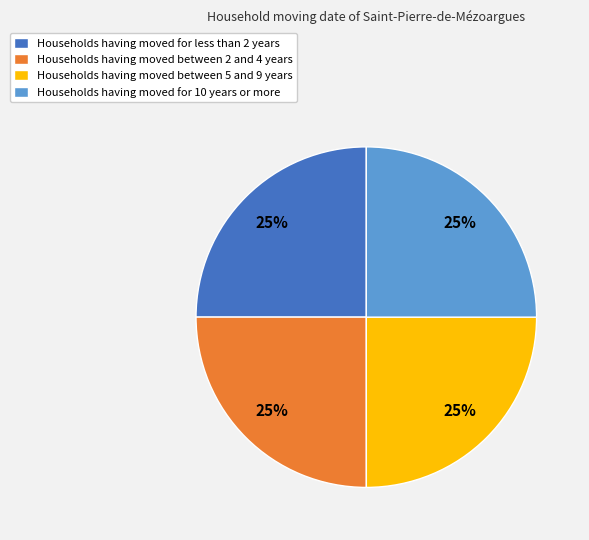

Is it true that Households having moved between 5 and 9 years is 25% of the pie?

True